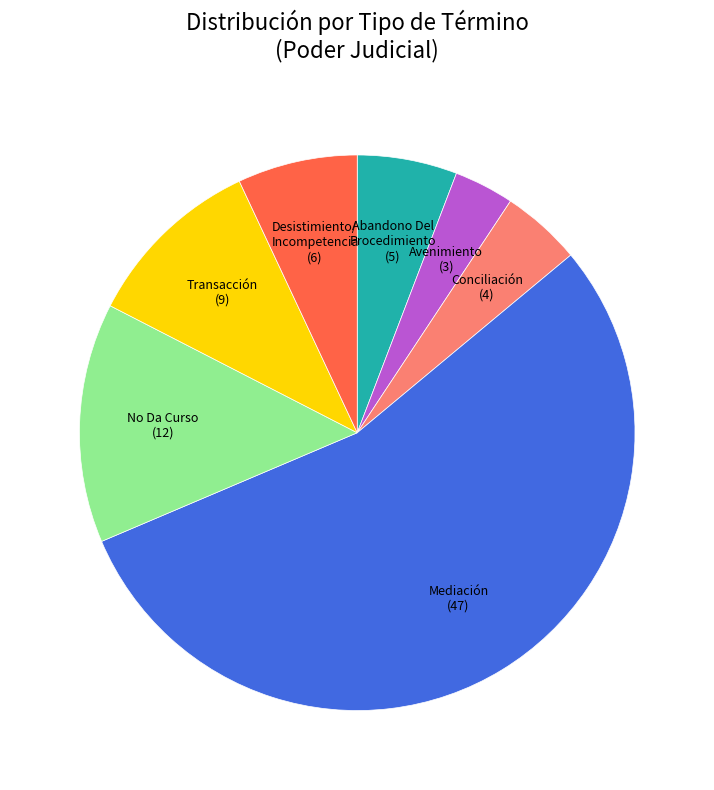

Approximately how many times larger is the value at Mediación compared to Conciliación?

11.8